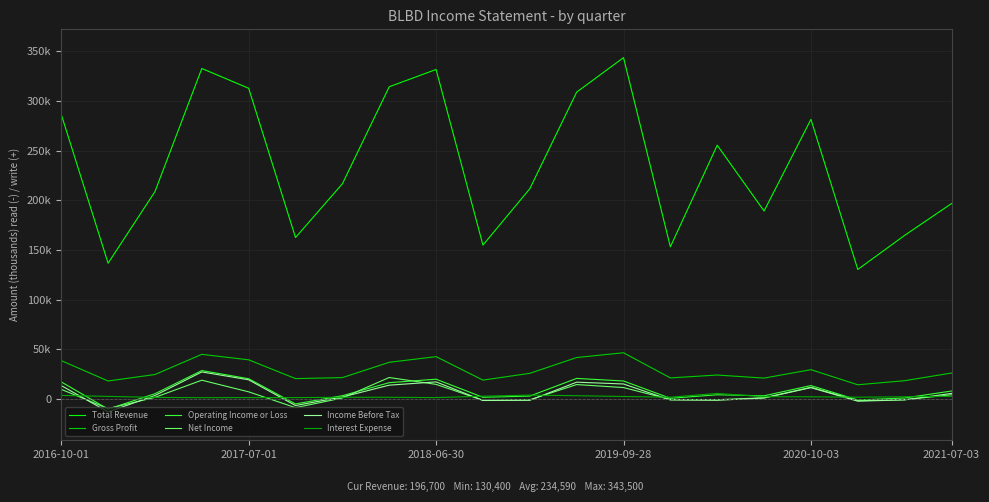

Reading right to left, transcribe all the data shown in this chart.

Total Revenue: 196700	164700	130400	281400	189200	255400	153200	343500	308800	211600	154900	331600	314200	216600	162500	312700	332600	208700	136700	286400
Gross Profit: 26200	18500	14400	29600	21100	24200	21300	46600	41800	25900	19100	42700	37000	21600	20600	39500	45000	24700	18200	38700
Operating Income or Loss: 8100	1100	-900	13600	3300	4300	800	18200	20800	3000	1800	20000	16500	3400	-4900	20500	28700	5400	-10100	17300
Net Income: 4300	-600	-1600	11900	1300	-600	-400	11600	14600	-700	-1200	14800	21700	1100	-8600	7300	19000	1700	-9600	9800
Income Before Tax: 5700	-800	-2100	11500	1100	-1200	-900	15200	17000	-1200	-1400	17300	14000	2100	-6500	19400	27300	3600	-12900	13600
Interest Expense: 2800	2300	1900	2300	2400	5700	1900	2600	3400	4000	2900	1500	1800	1800	1500	1500	1400	1700	2700	3700